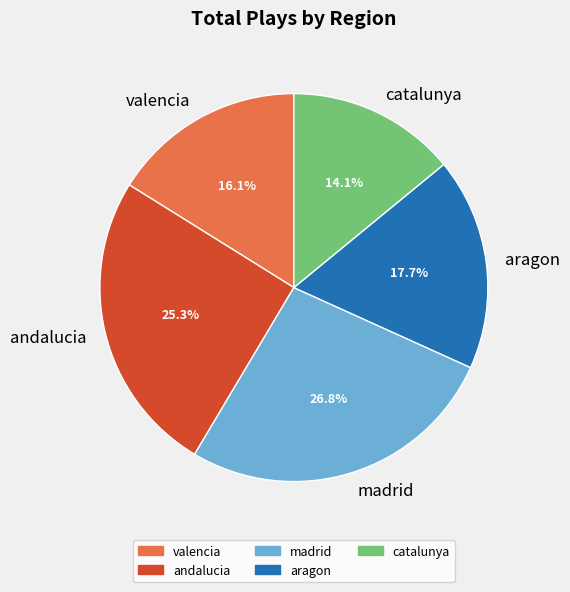

Which slice is the smallest?

catalunya